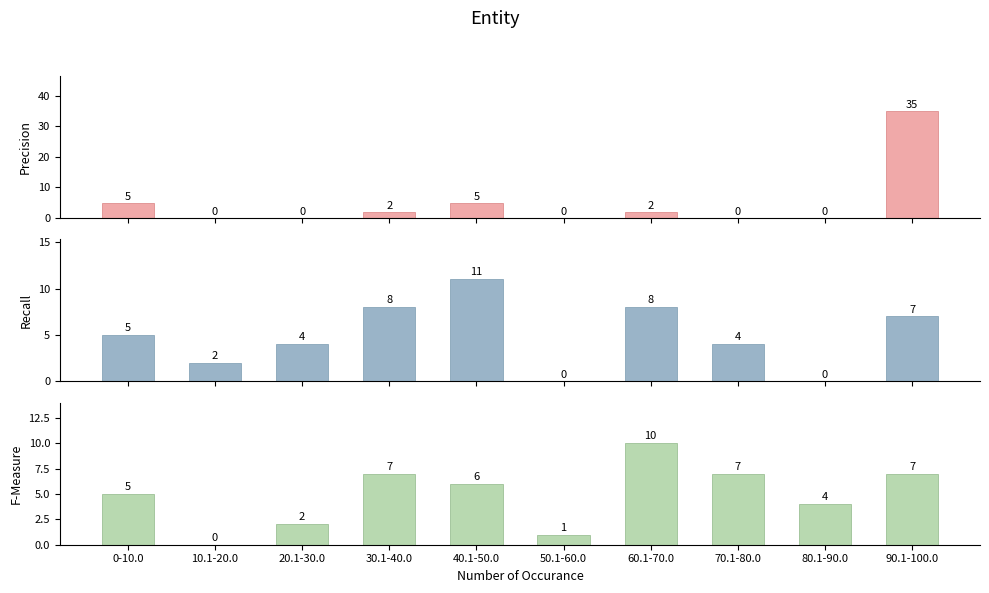

The Precision series shows 0 at 50.1-60.0. True or false?

True